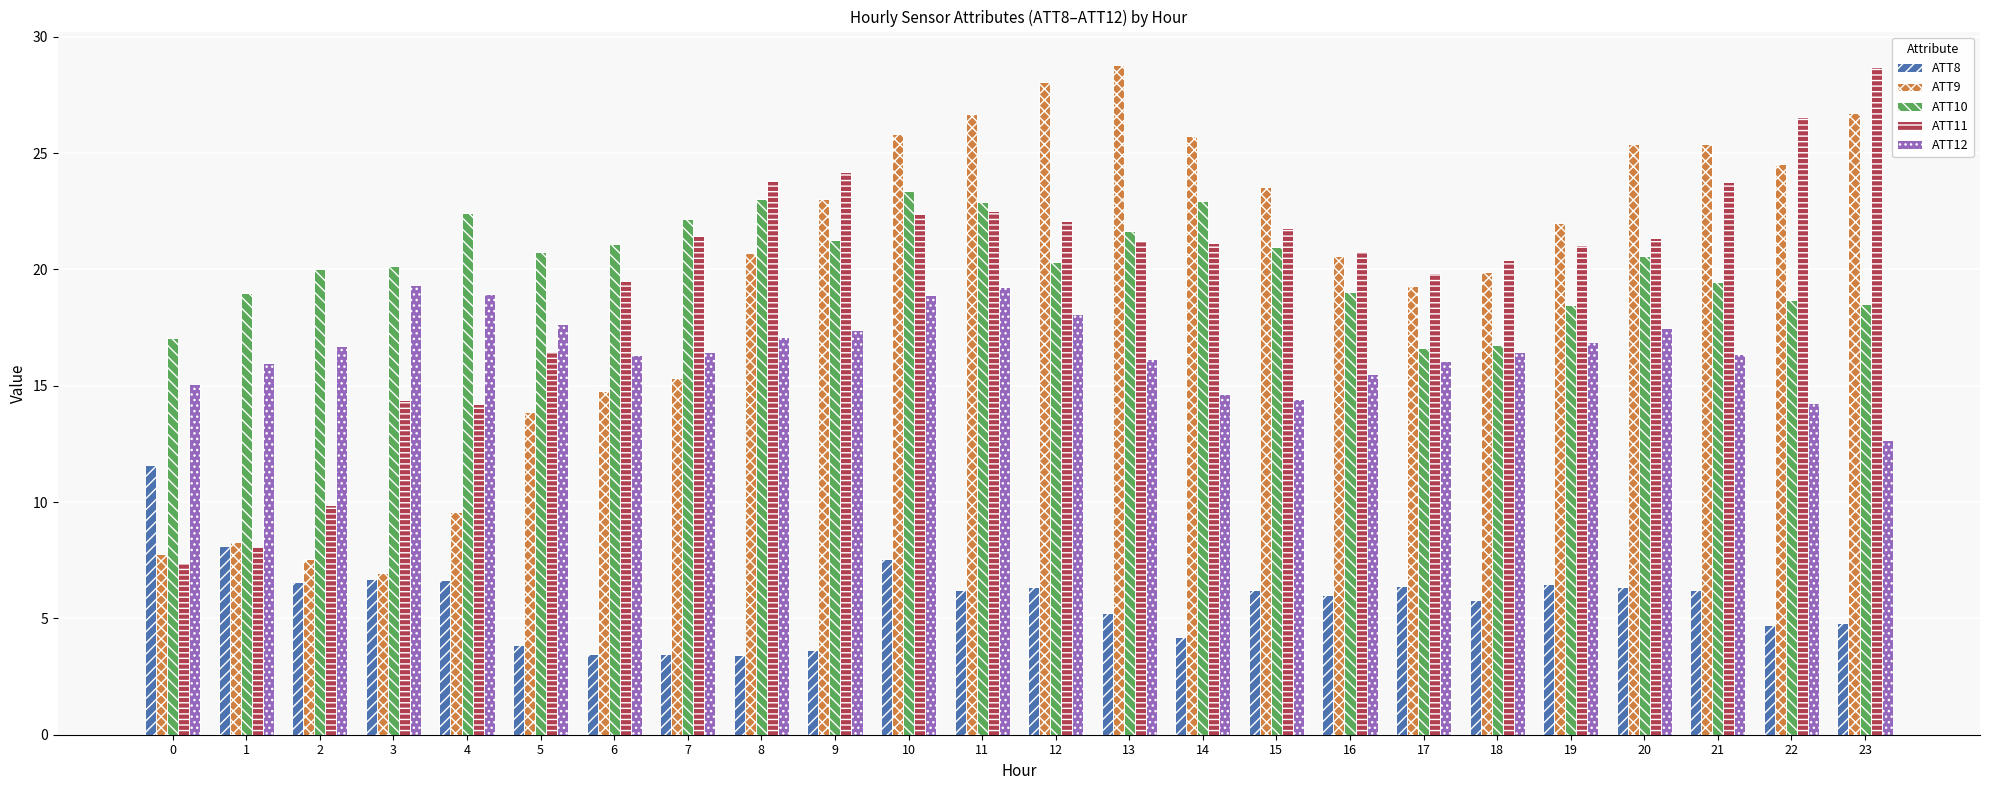

What is the minimum value shown in the chart?

3.4